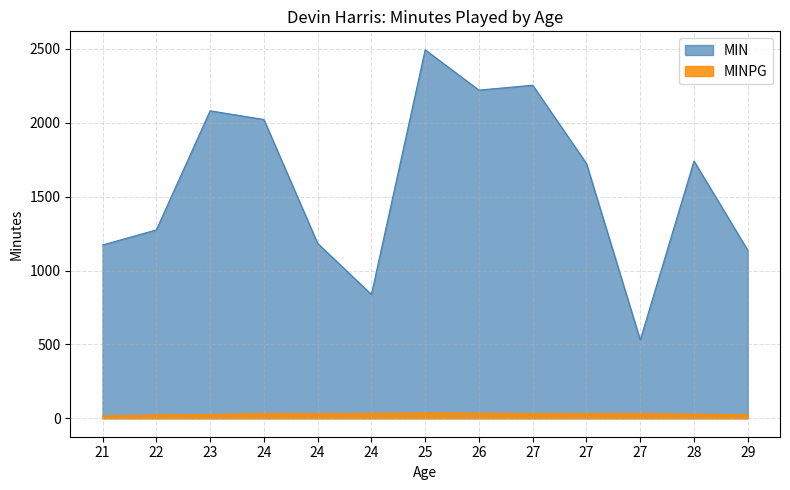

Where is the first local maximum for MIN?

23